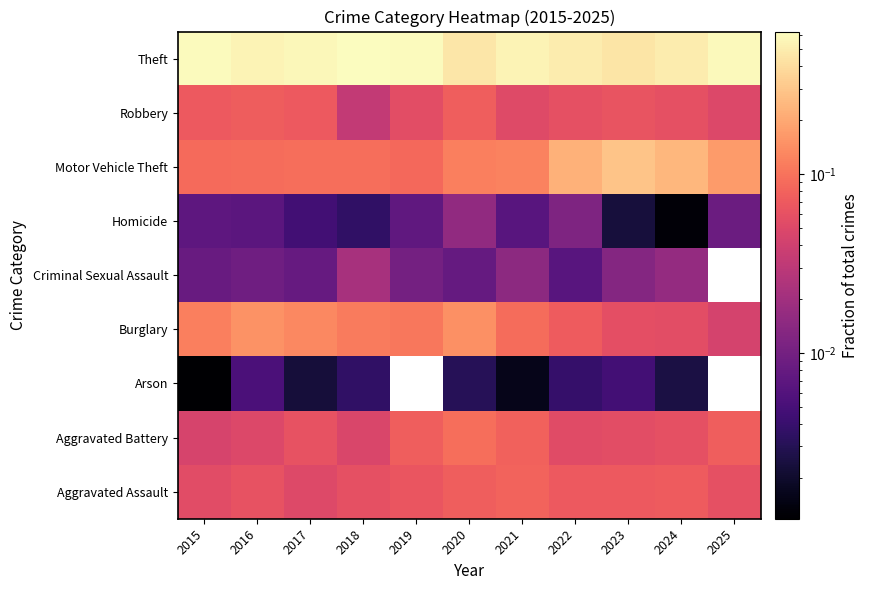

Is the value of Aggravated Battery at 2021 greater than the value of Homicide at 2017?

Yes